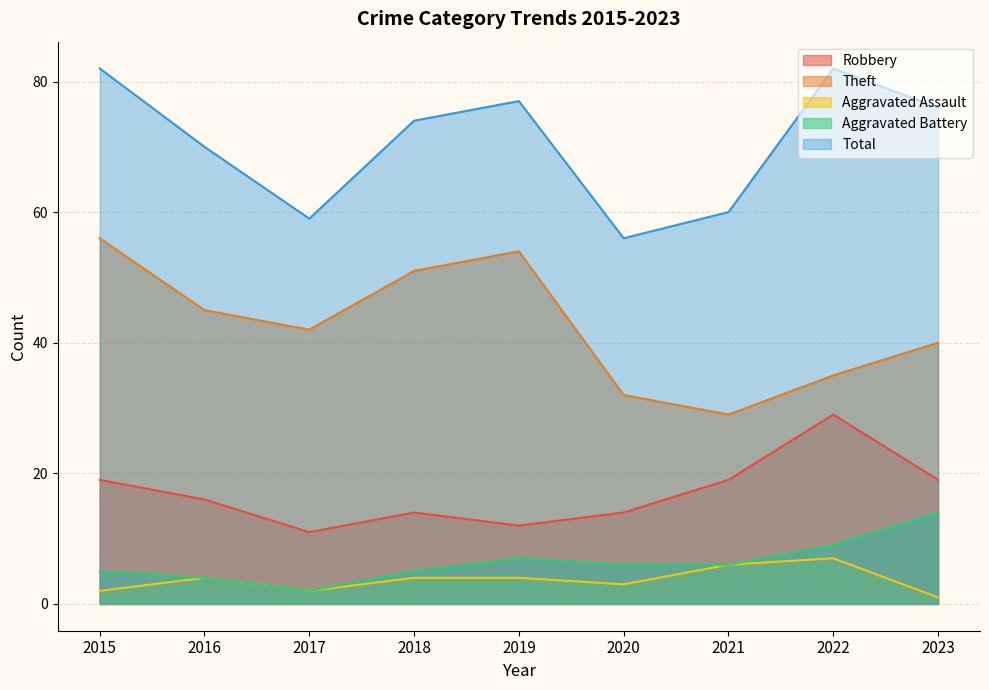

Where is Aggravated Assault nearest to the value 4?

2016